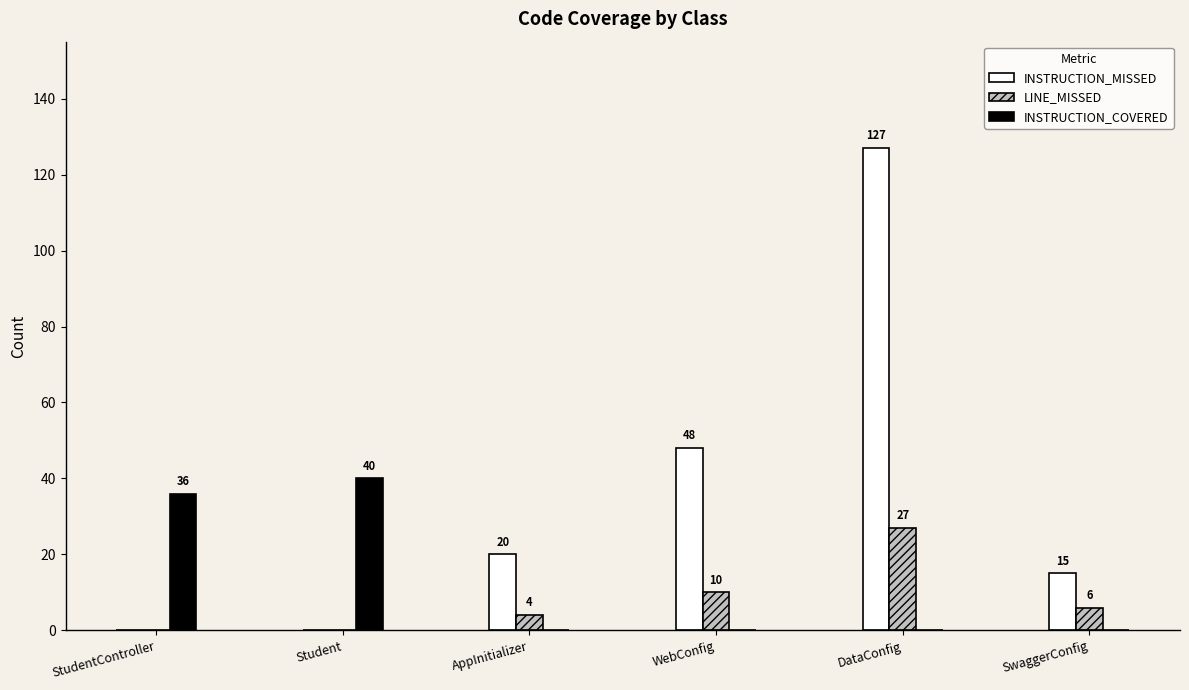

How many data points does each series have?

6